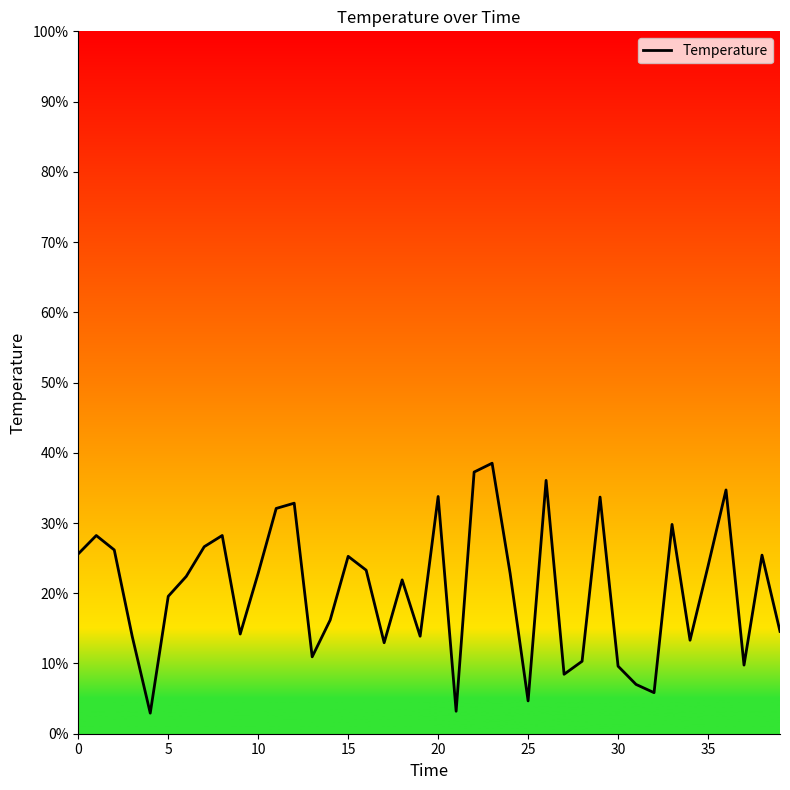

What is the smallest value displayed?

2.9